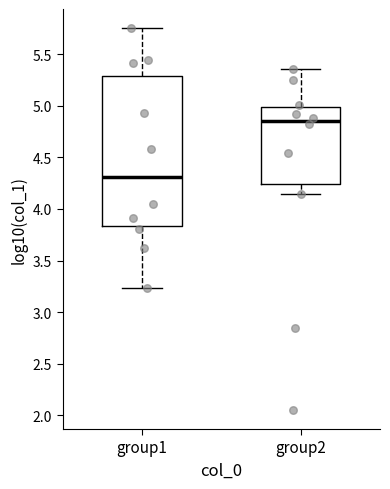

Comparing the boxes themselves (not the whiskers), which one is the tallest?

group1